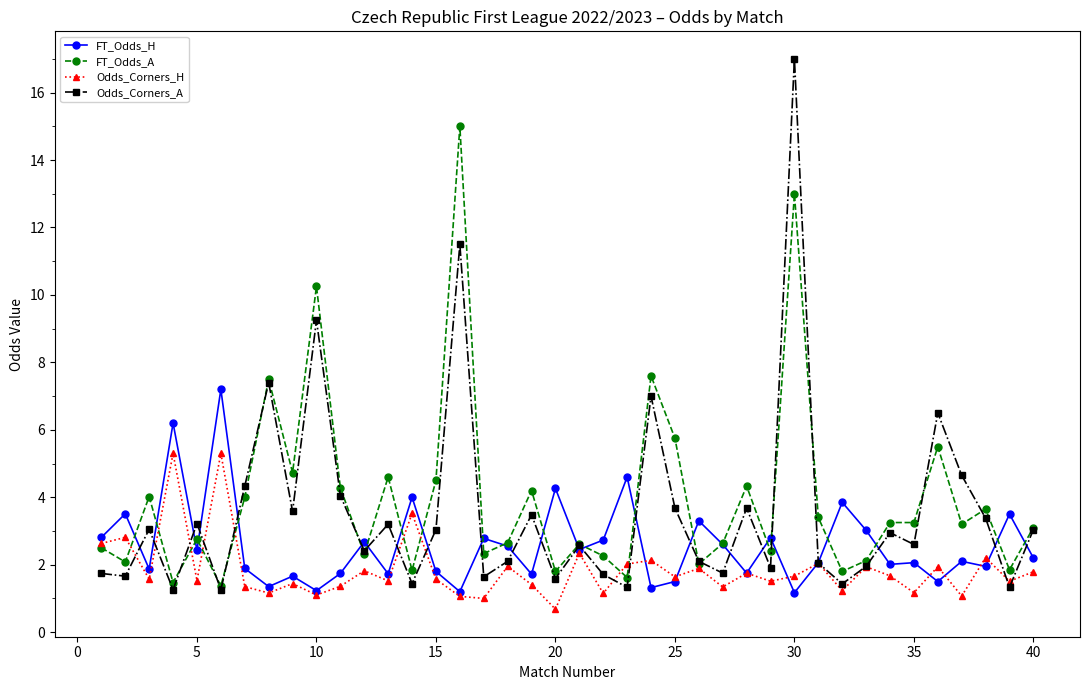

At how many categories does at least one series exceed 0?

40